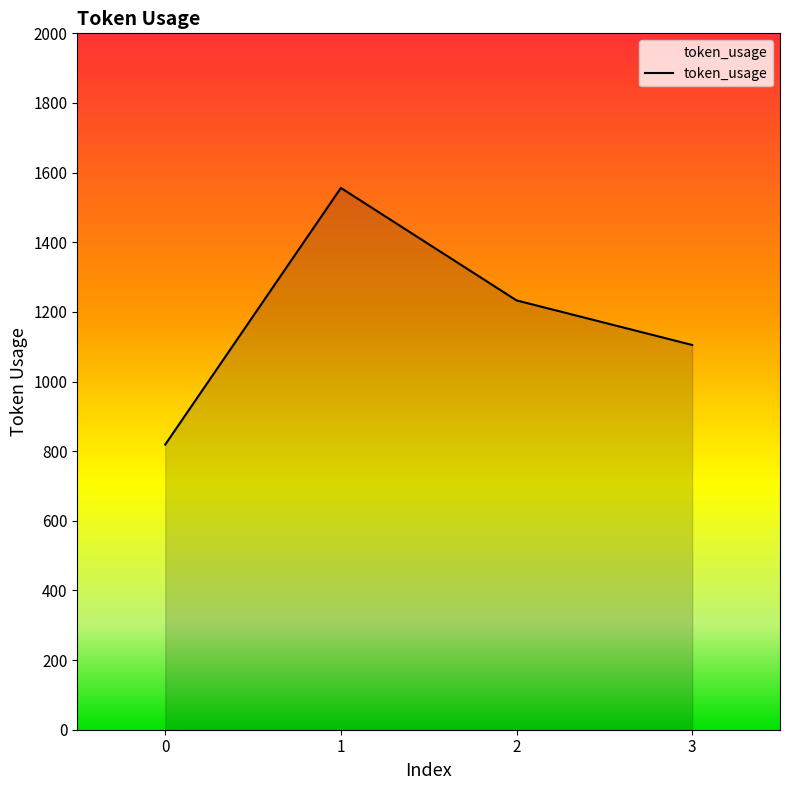

How many lines are shown in the chart?

1